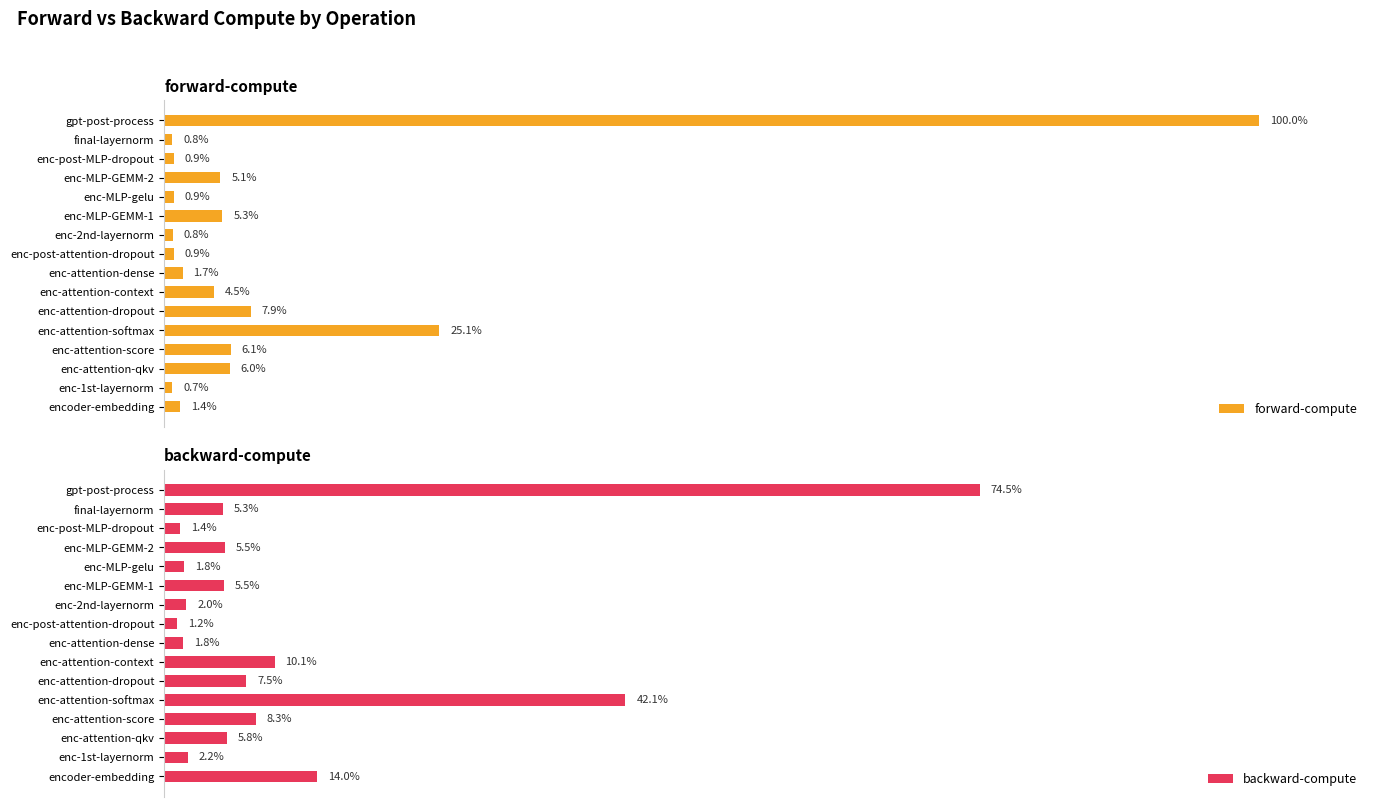

How many bars are there in each group?

2